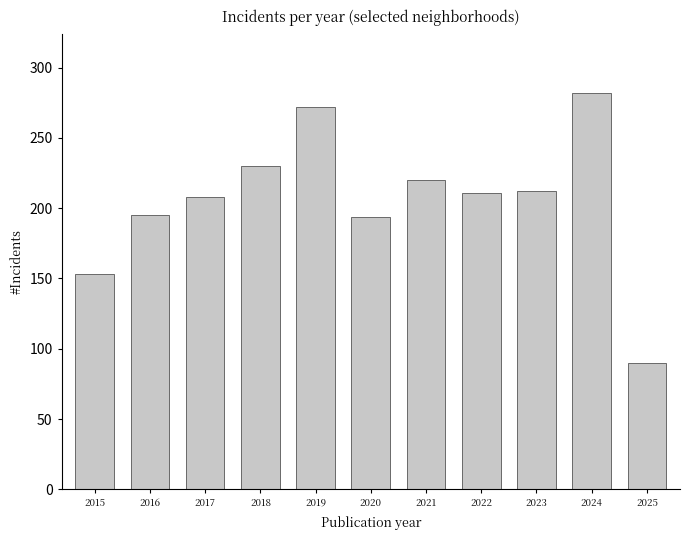

What is the value of the 1st bar from the left?

153